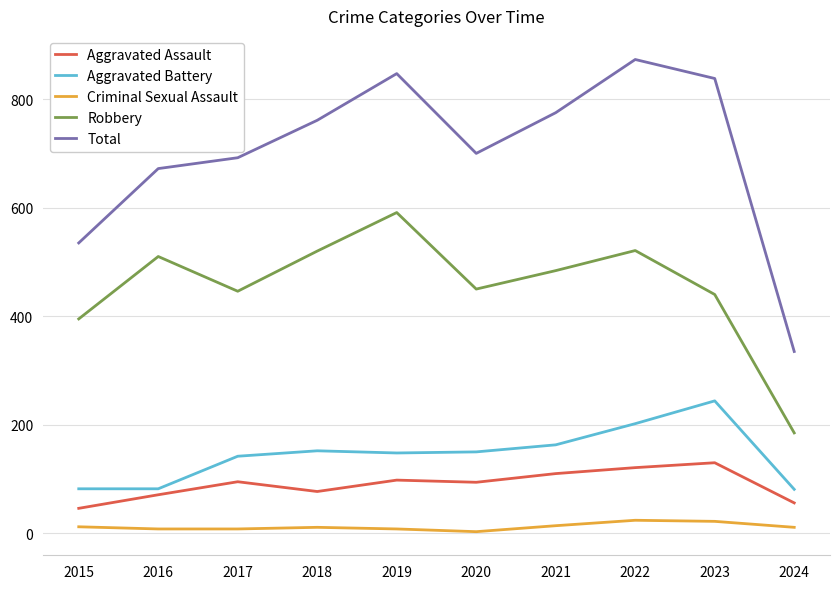

Between 2017 and 2024, which series saw the biggest shift?

Total